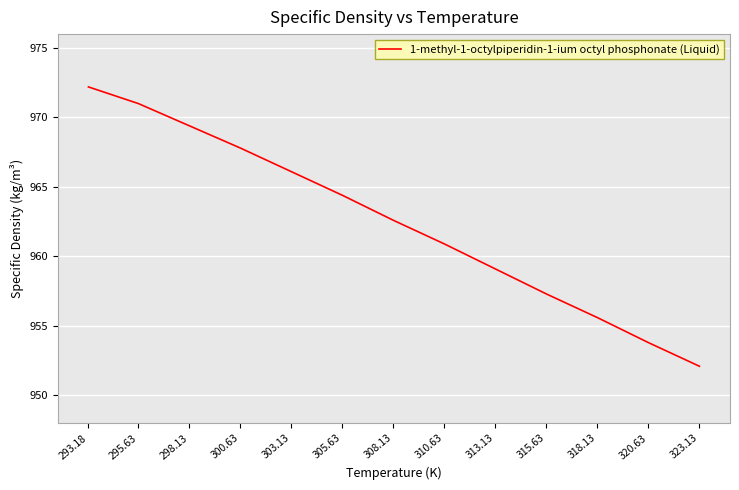

Between 320.63 and 298.13, which is larger?

298.13